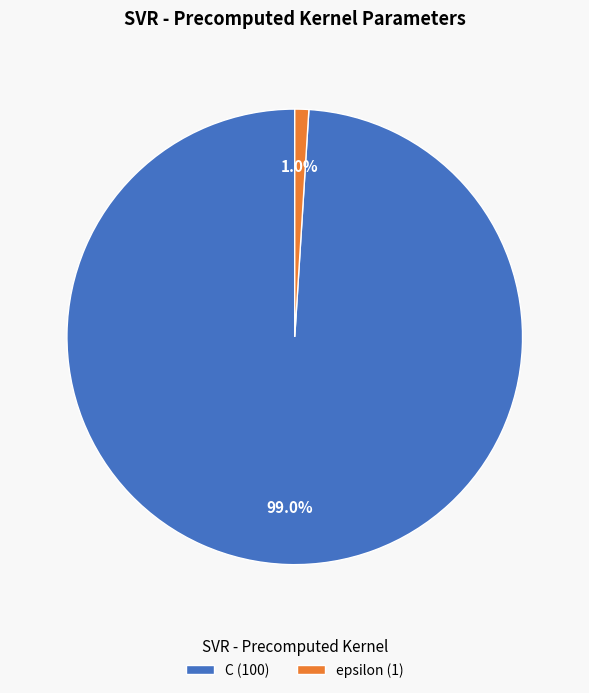

Which category has the smallest portion of the pie?

epsilon